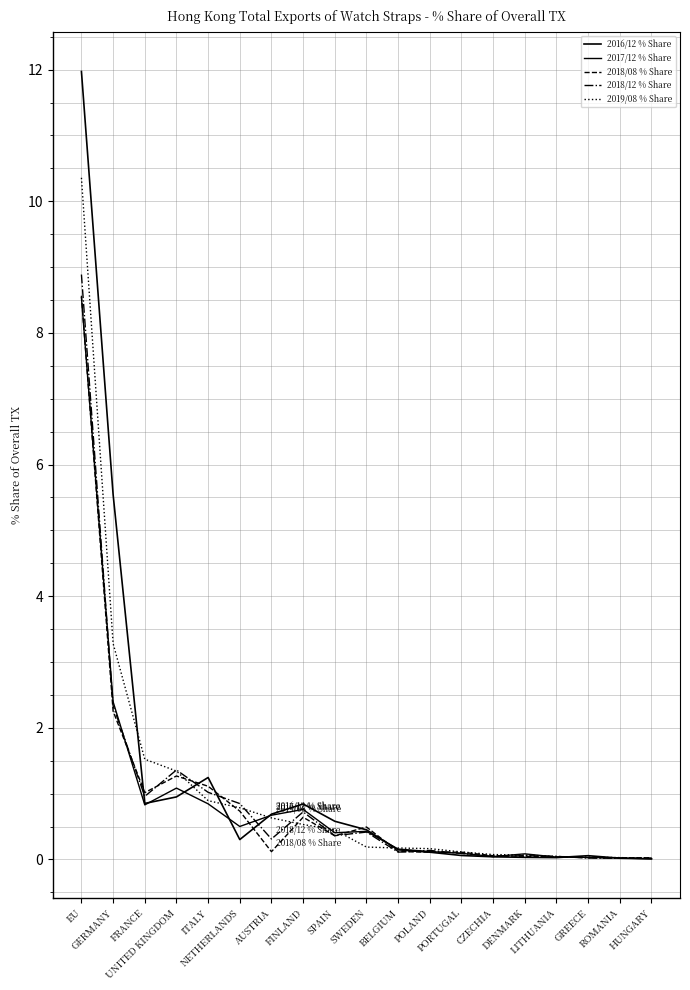

How many lines are shown in the chart?

5